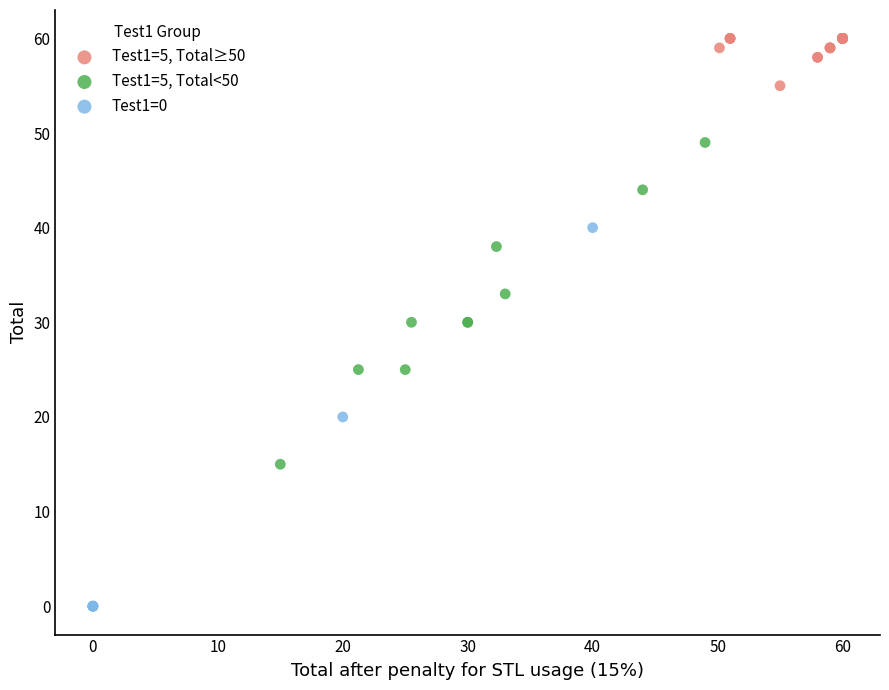

Which series reaches the minimum Y coordinate?

Test1=0